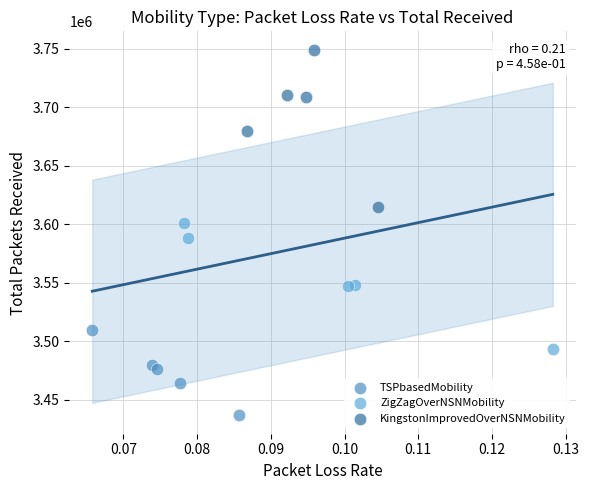

What are all the series names shown in the legend?

TSPbasedMobility, ZigZagOverNSNMobility, KingstonImprovedOverNSNMobility